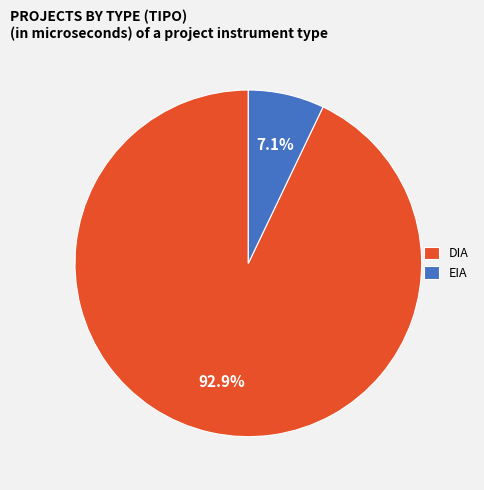

Does DIA account for over 50% of the chart?

Yes